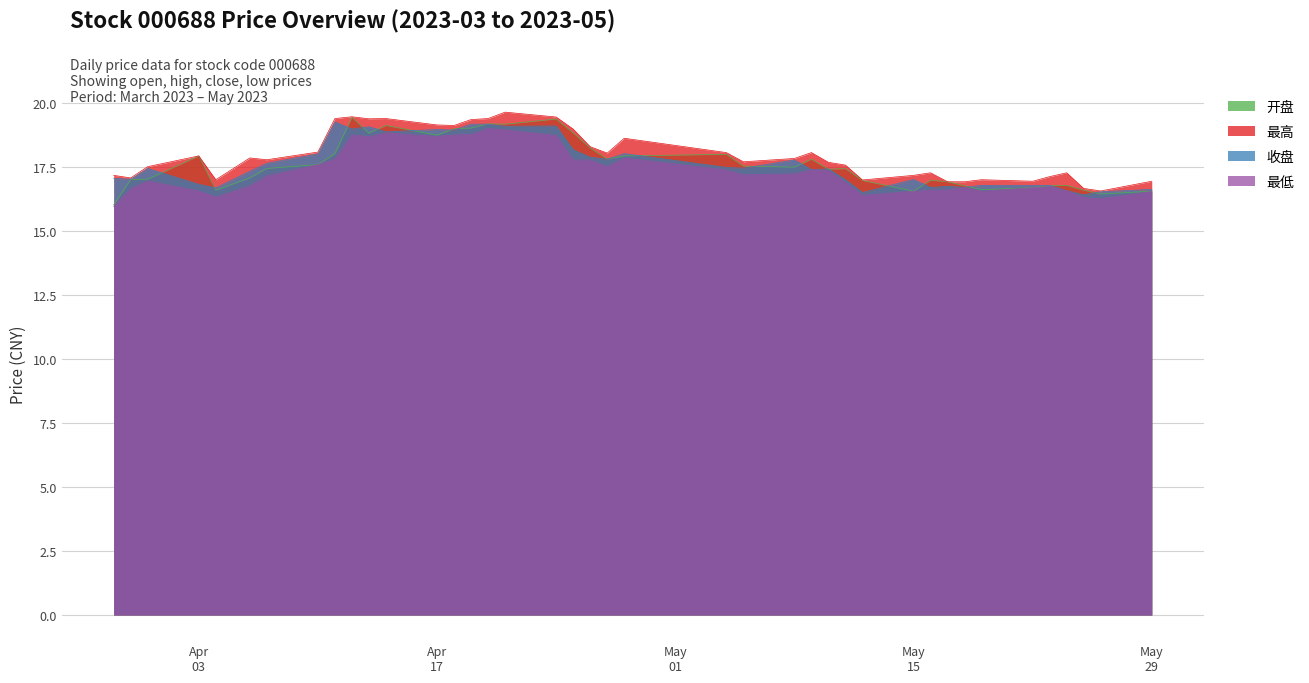

At which category does 收盘 reach its first local peak?

2023-03-31